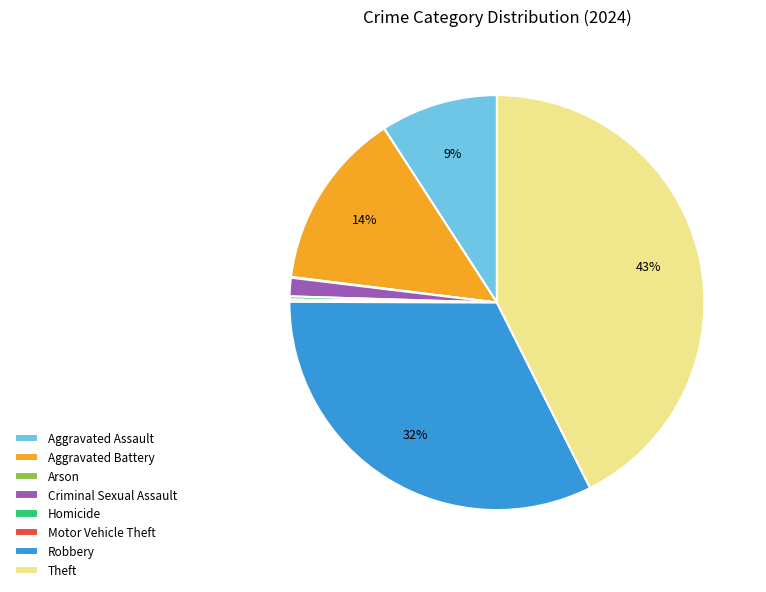

Combined, do Theft and Aggravated Battery account for over 50%?

Yes